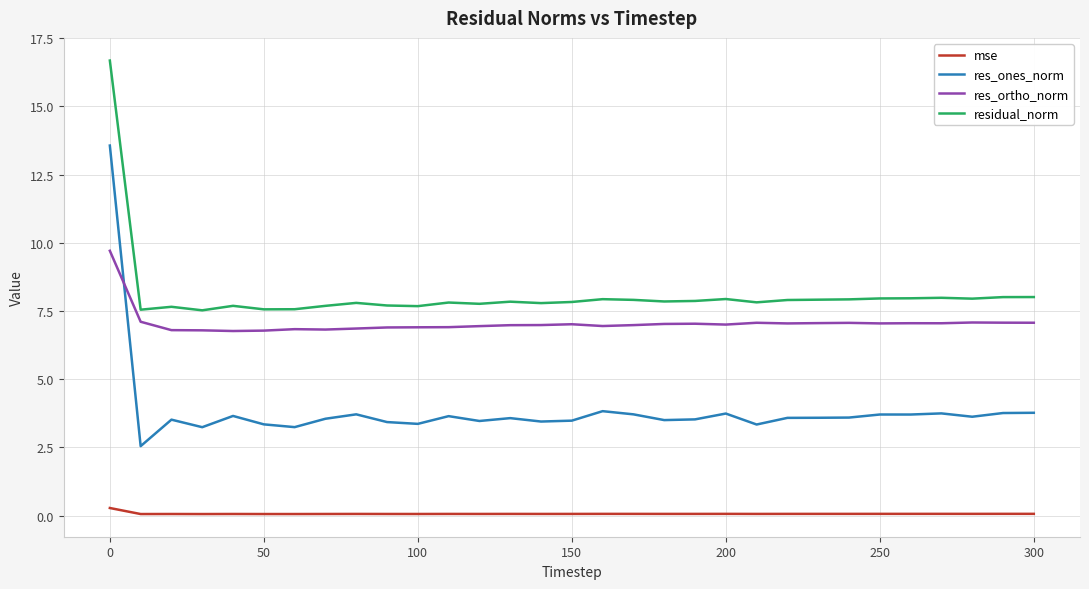

True or false: res_ortho_norm and residual_norm intersect in this chart.

False